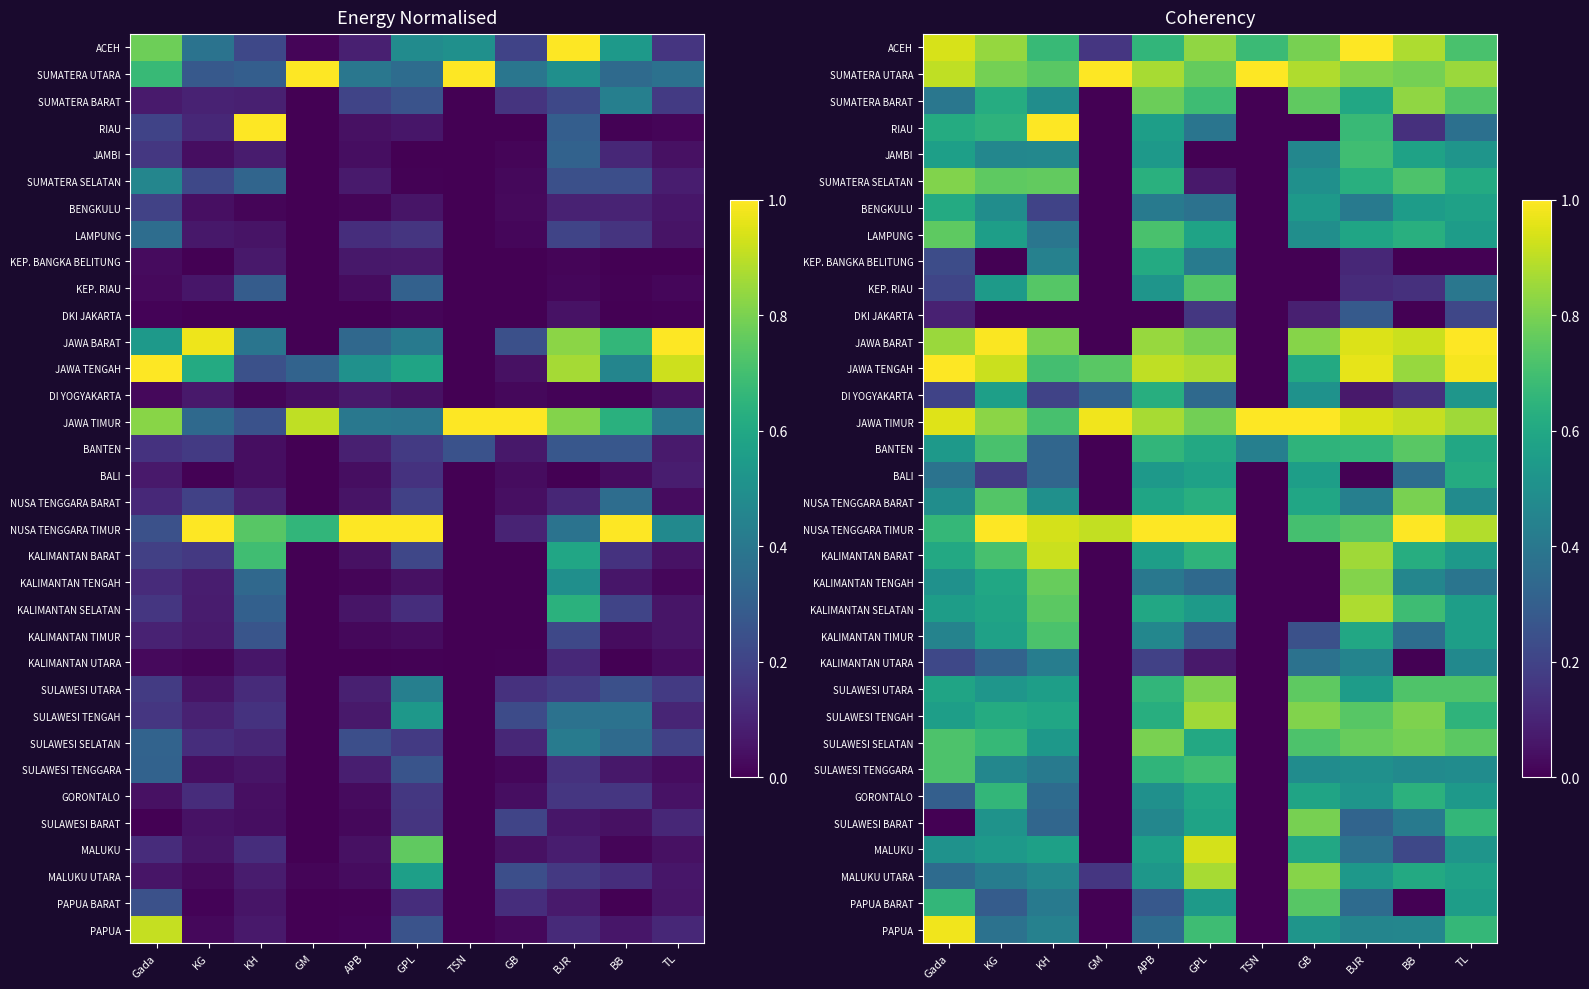

What value does the RIAU series have at BB?

0.1